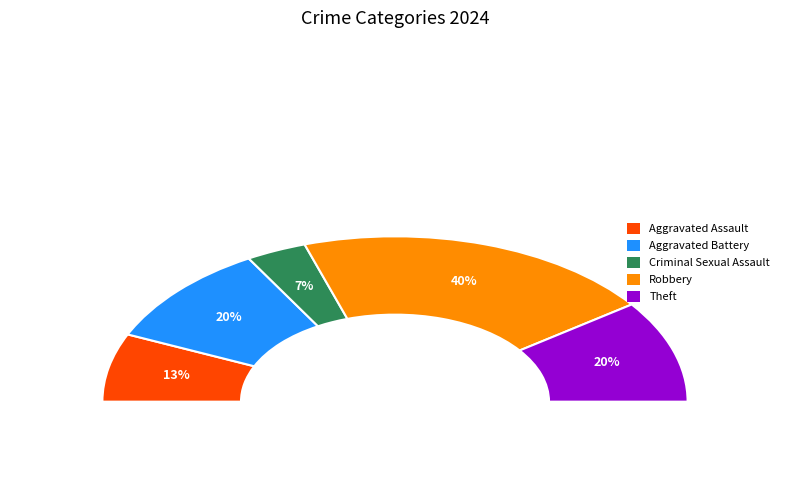

To the nearest percent, what is the average slice percentage?

20%